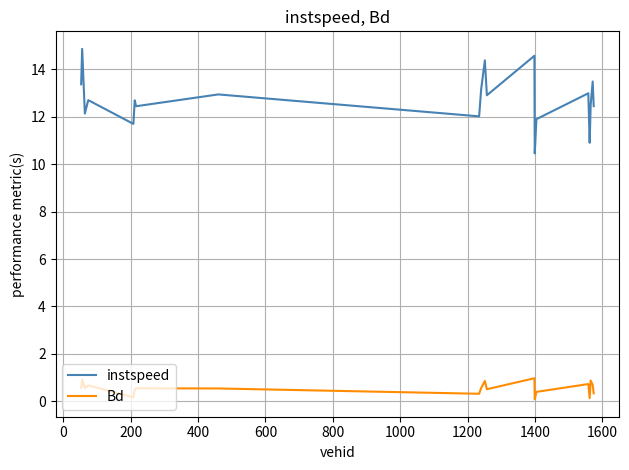

True or false: instspeed and Bd intersect in this chart.

False